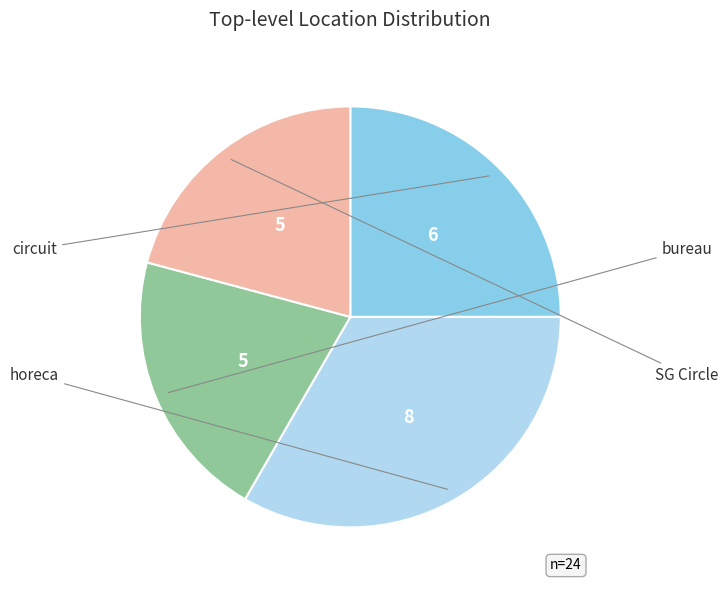

Is there any slice that represents more than half of the pie?

No